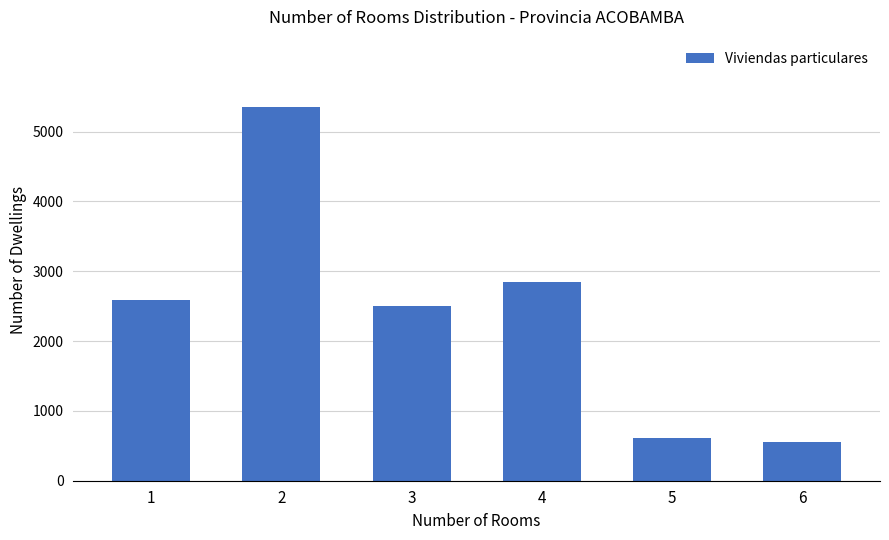

What is the sum of all values?

14451